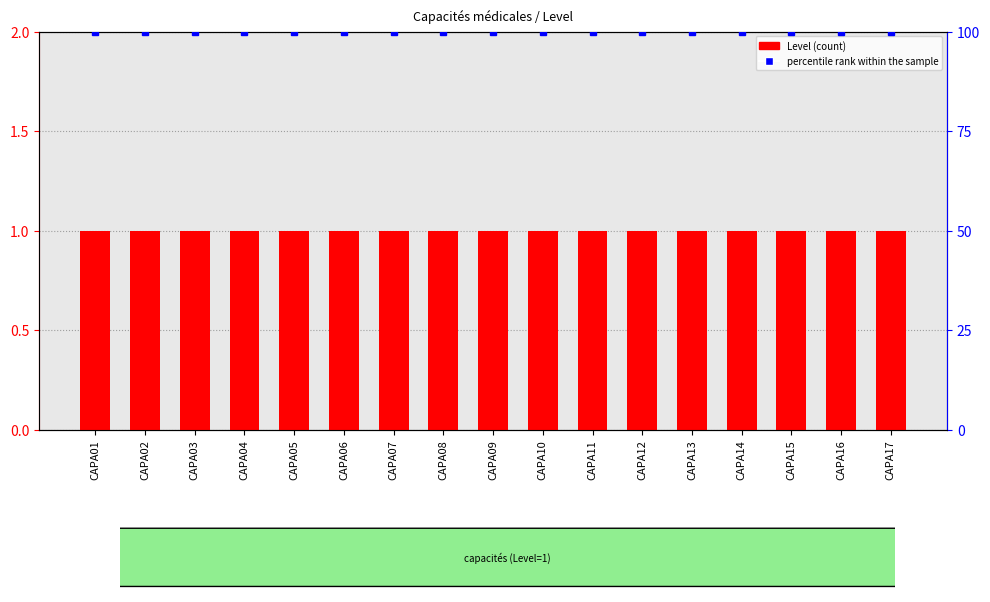

What is the total value across all series at CAPA08?

101